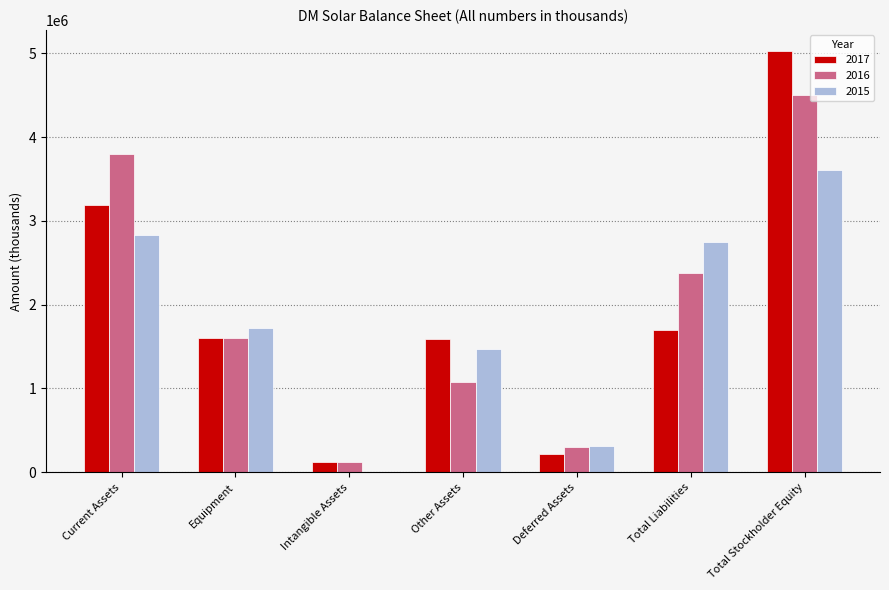

Is the value of 2015 at Current Assets greater than the value of 2017 at Total Liabilities?

Yes